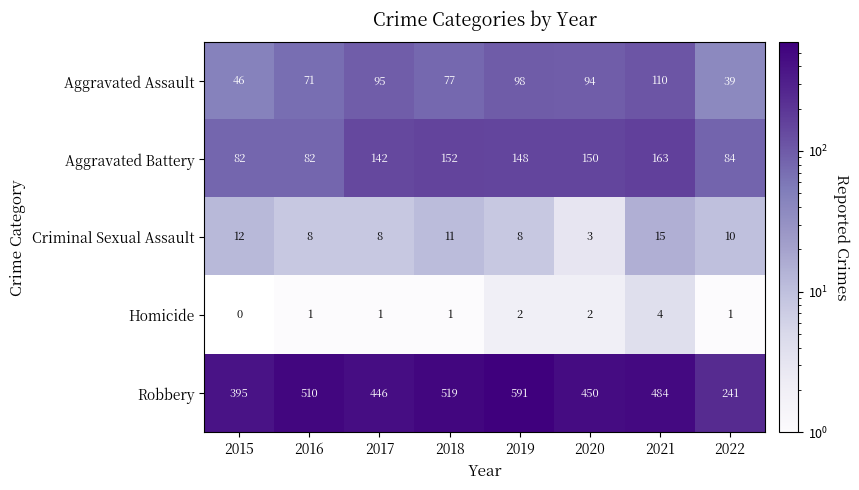

Which series changed the most between 2017 and 2019?

Robbery